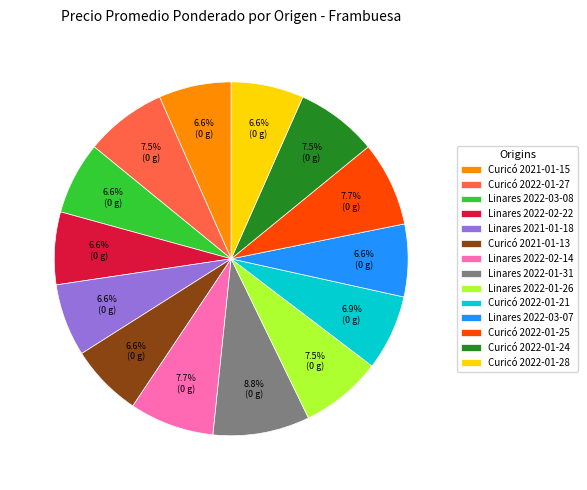

What is the ratio of the value at Linares 2022-01-26 to the value at Linares 2022-03-07?

1.1